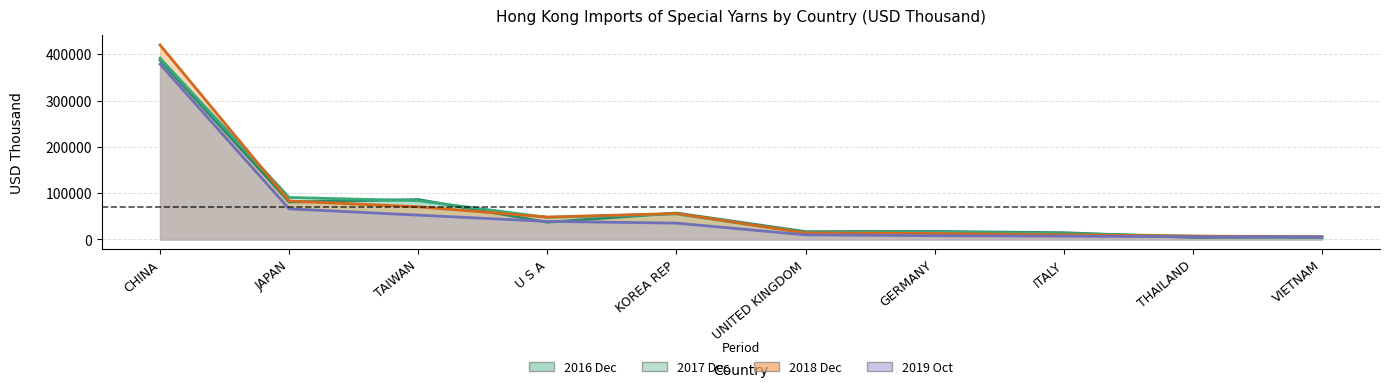

Rank the series at KOREA REP from lowest to highest value.

201910, 201712, 201812, 201612